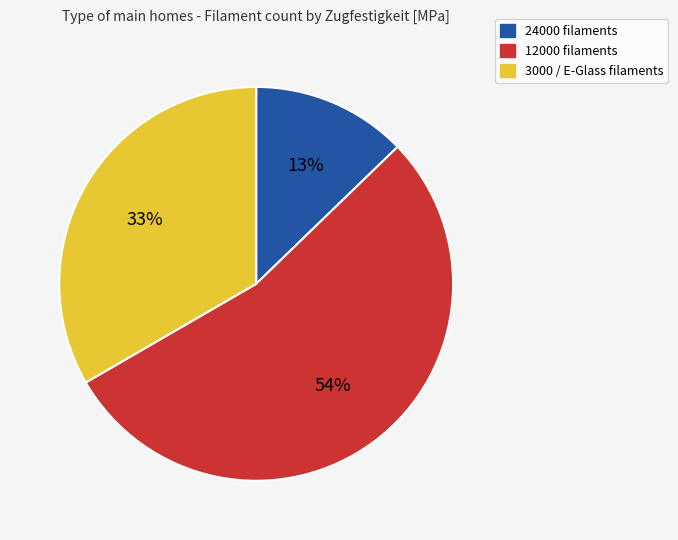

Which category has the biggest portion of the pie?

12000 filaments